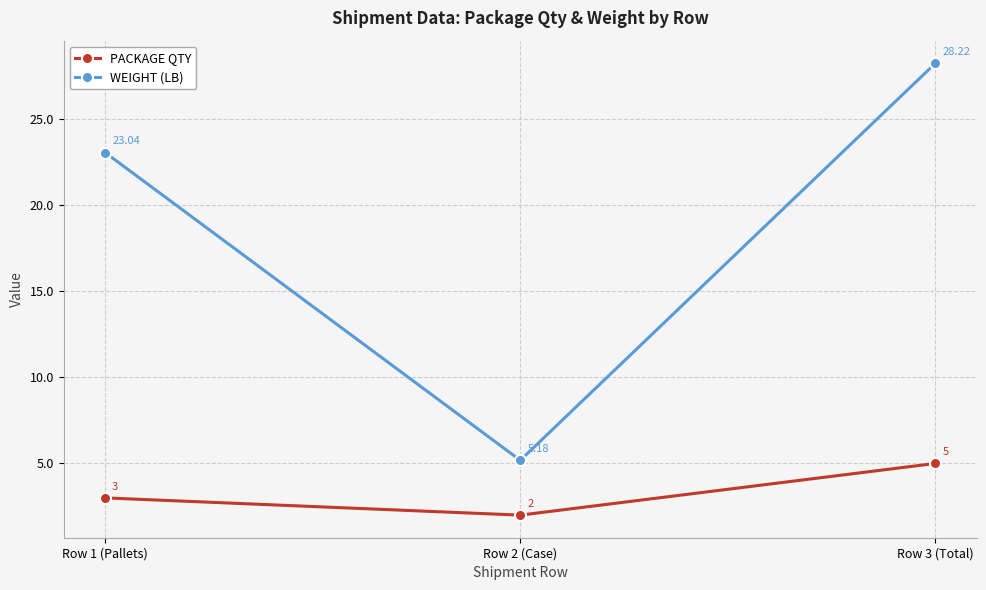

Is the value of WEIGHT (LB) at Row 3 (Total) greater than the value of PACKAGE QTY at Row 3 (Total)?

Yes